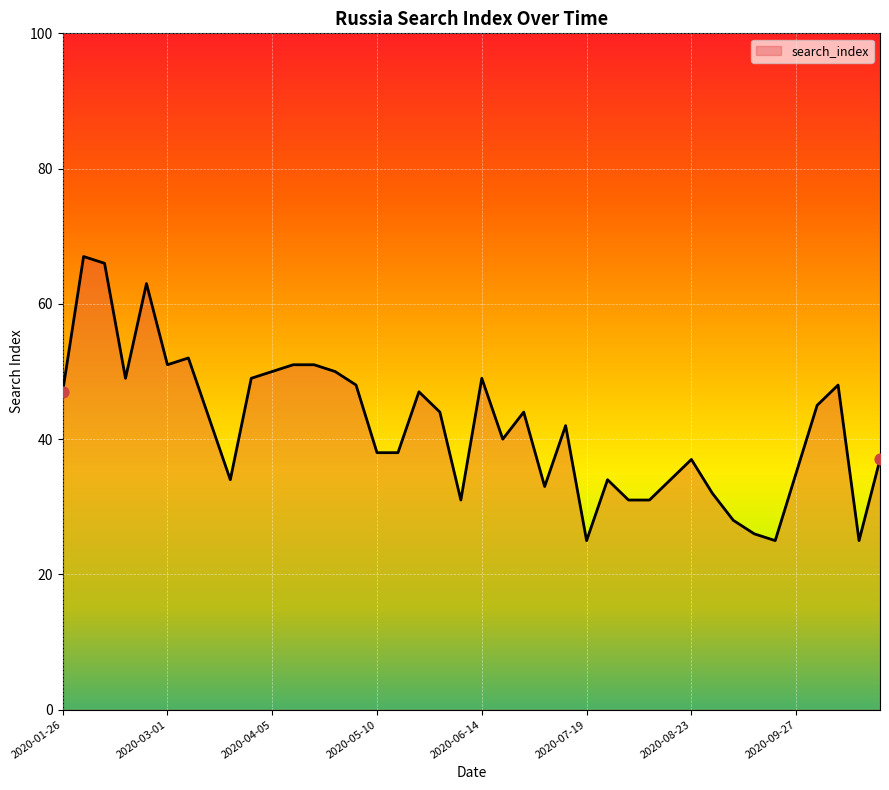

What is the smallest value displayed?

25